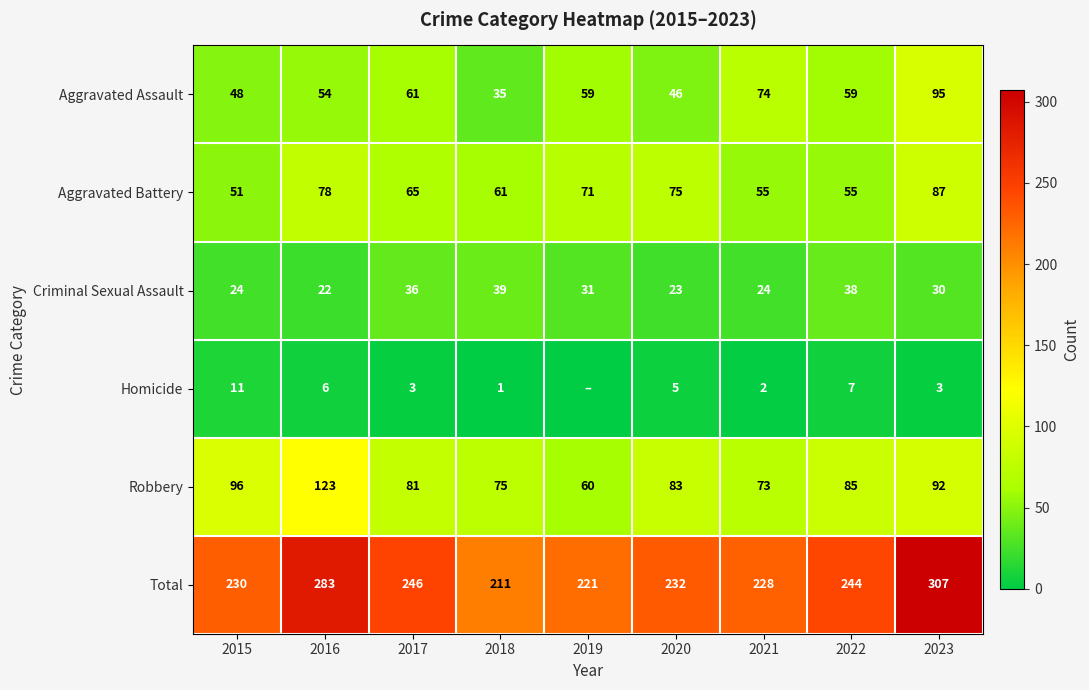

True or false: Robbery has a value of 85 at 2022.

True